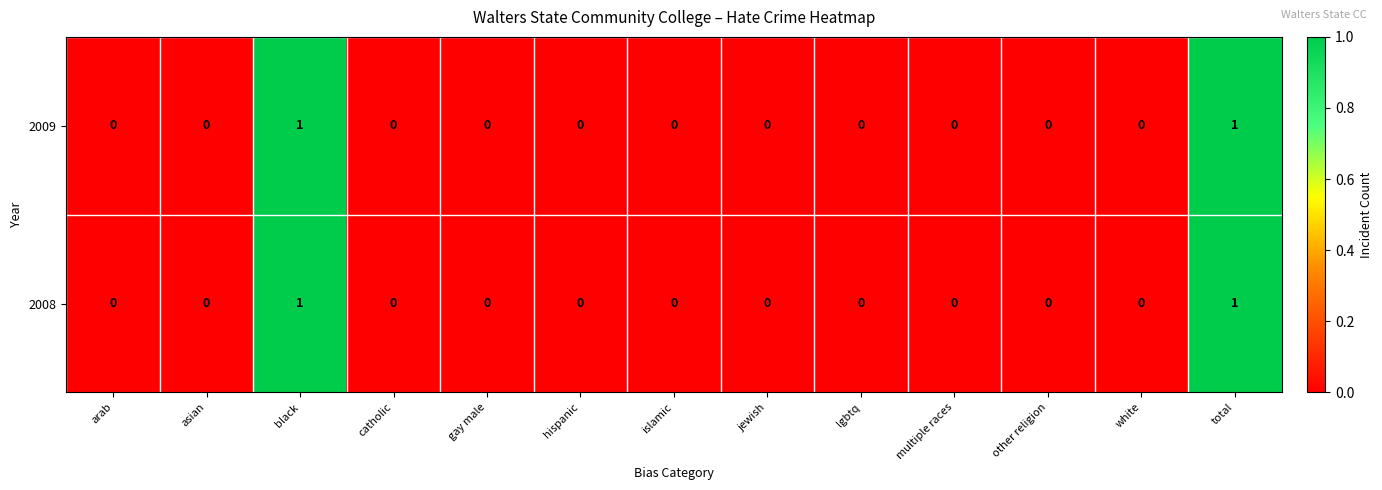

Count the 2009 values in the range 0 to 1.

13